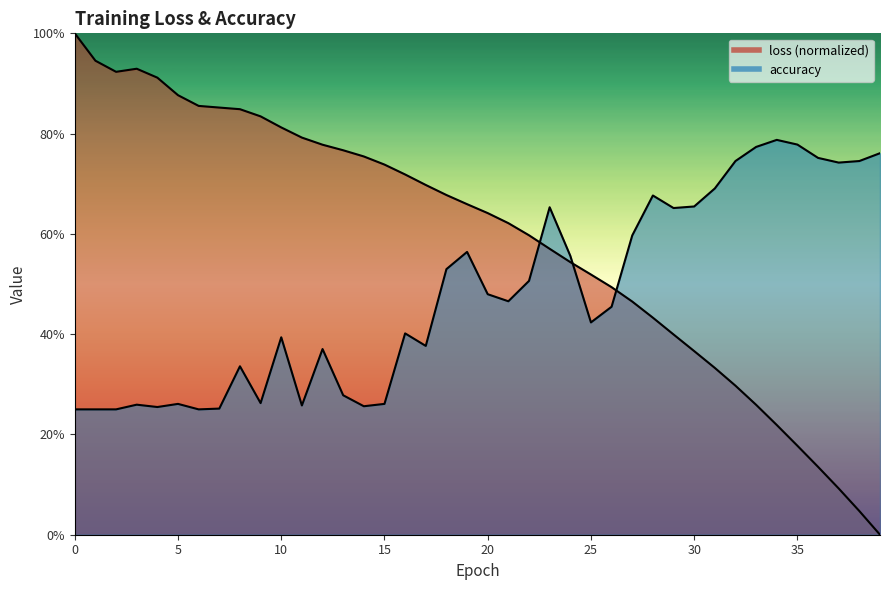

What is the value of the loss point at the 16th from the left?

0.7